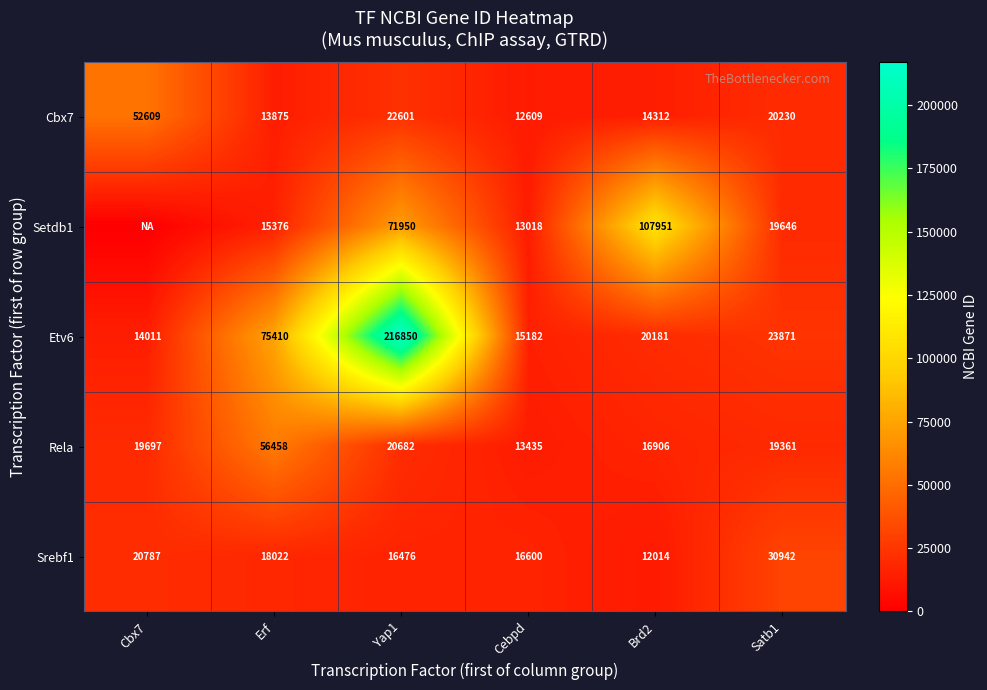

Which series changed the most between Erf and Yap1?

Etv6